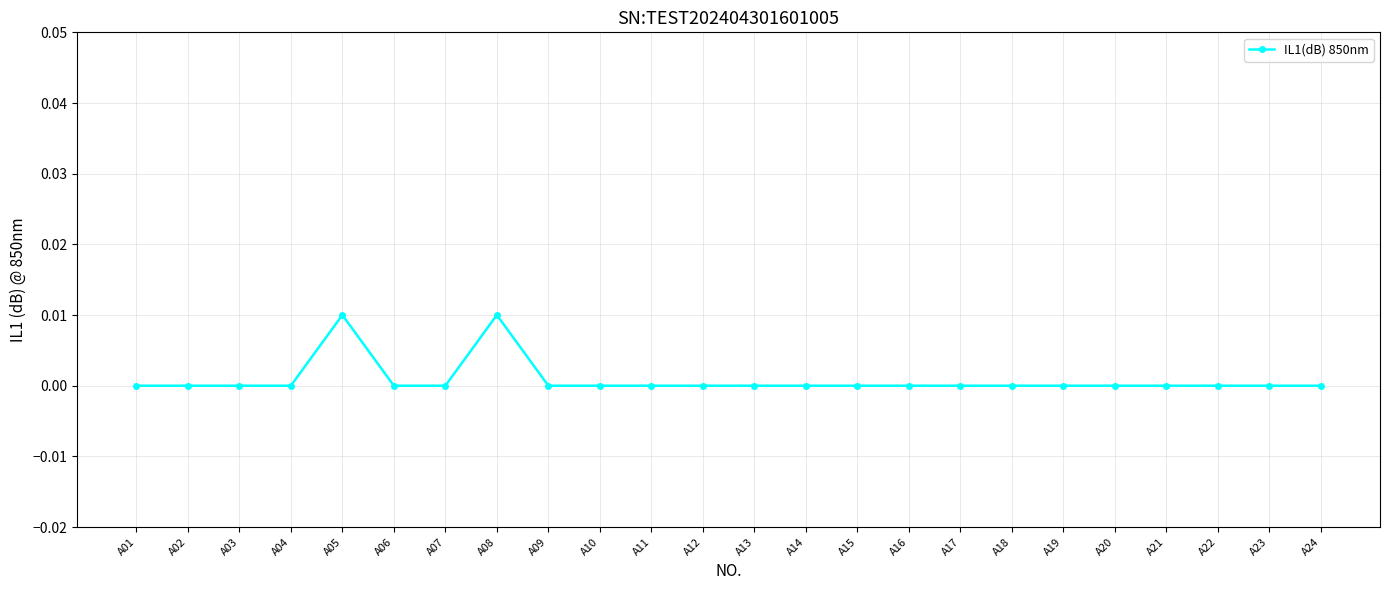

How many series are shown in this chart?

1